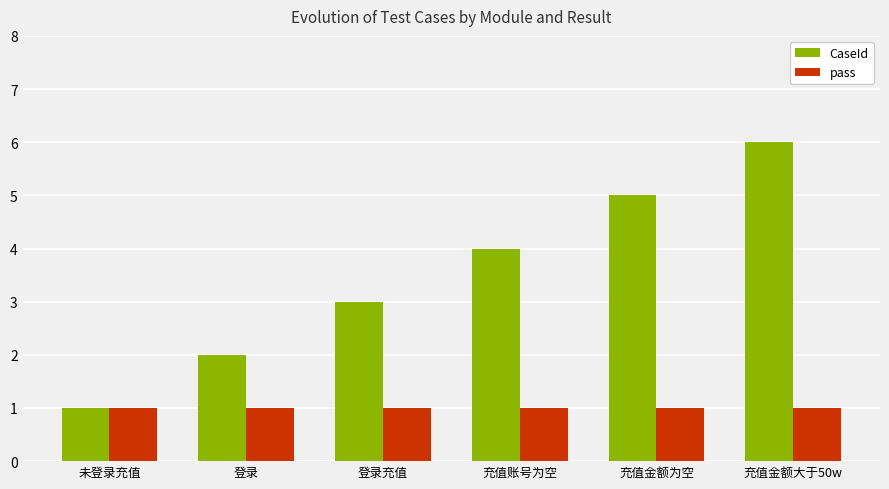

Which series has the largest total across all categories?

CaseId